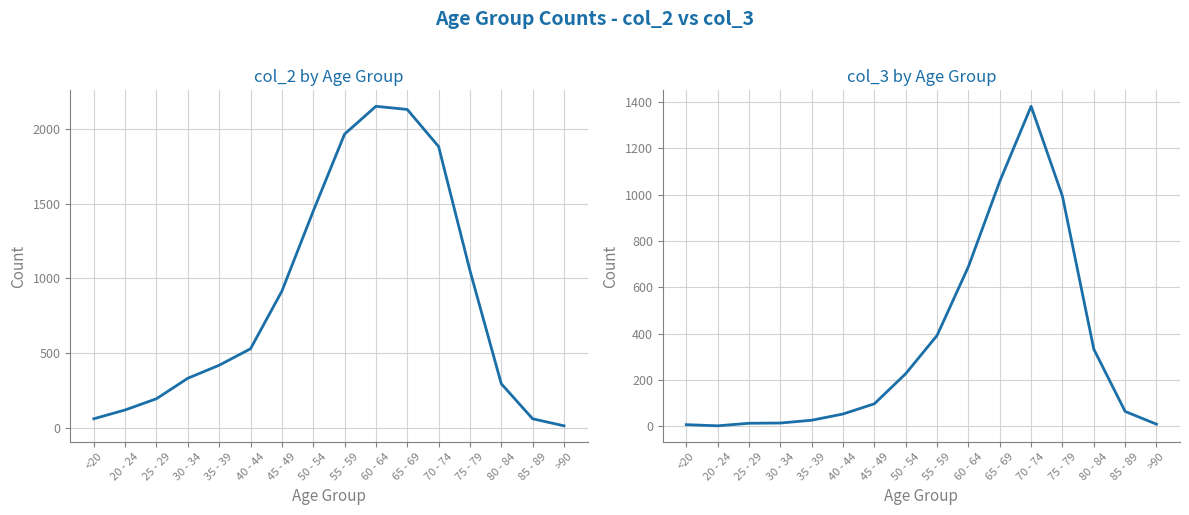

At how many categories does at least one series exceed 46?

15